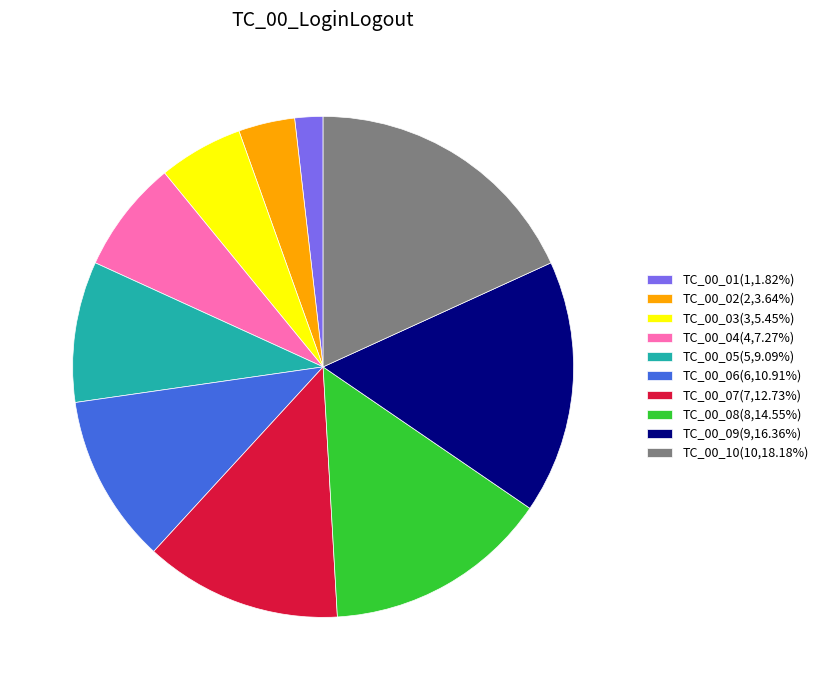

Which slice is the largest?

TC_00_10